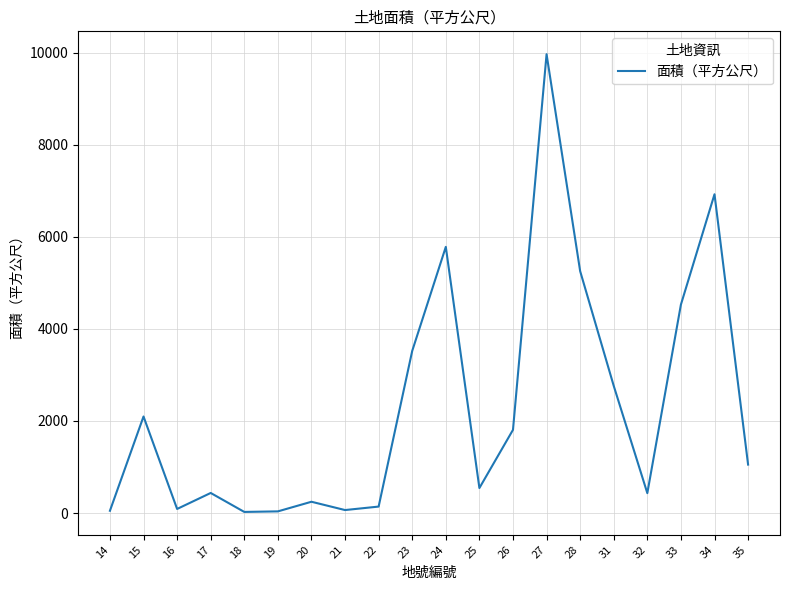

How many lines are shown in the chart?

1